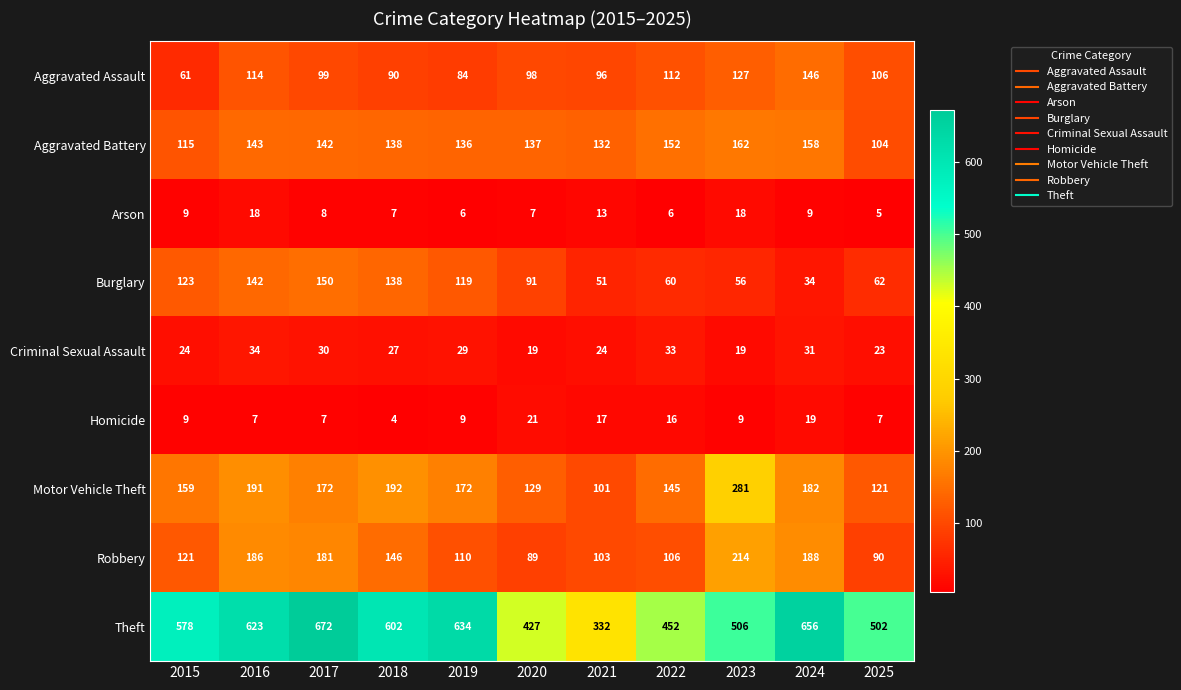

At which label is Aggravated Battery closest to 133?

2021